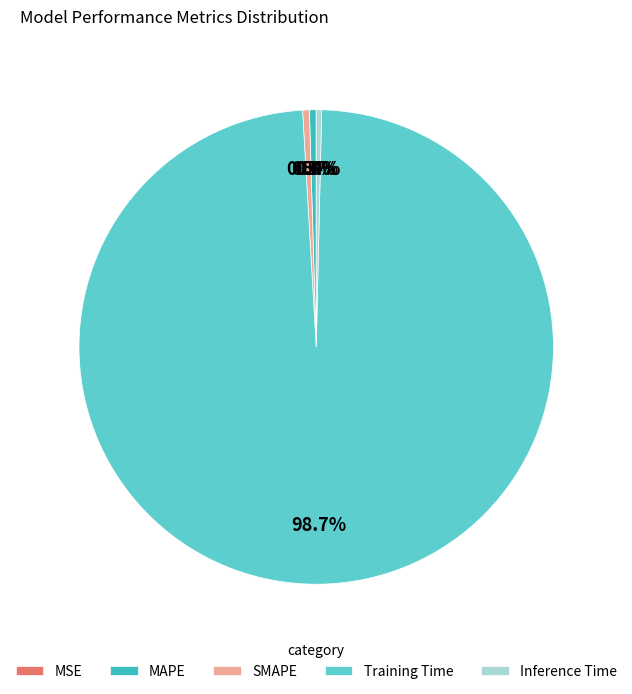

The MAPE slice represents 11% of the pie. True or false?

False